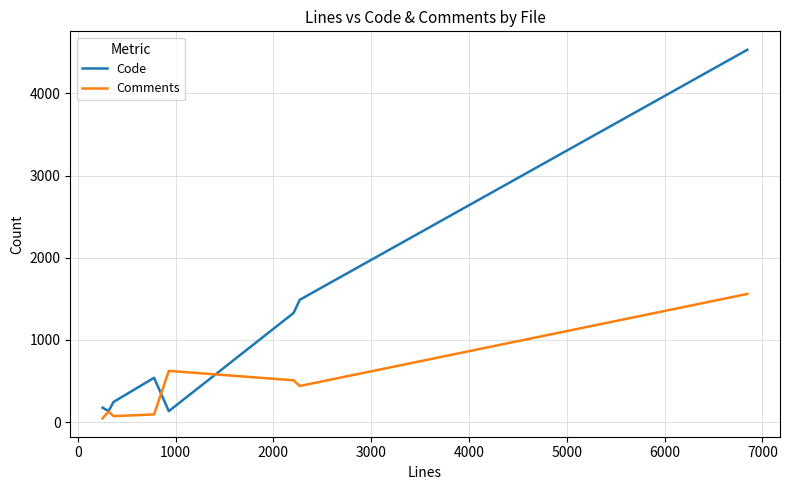

After their last crossing, which series has the higher values: Comments or Code?

Code